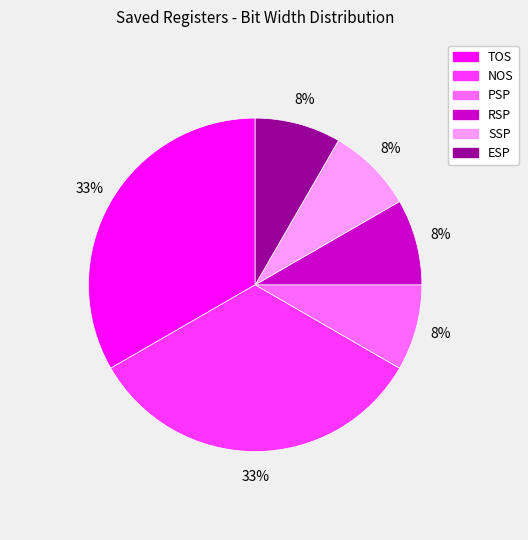

To the nearest percent, what portion does PSP represent?

8%